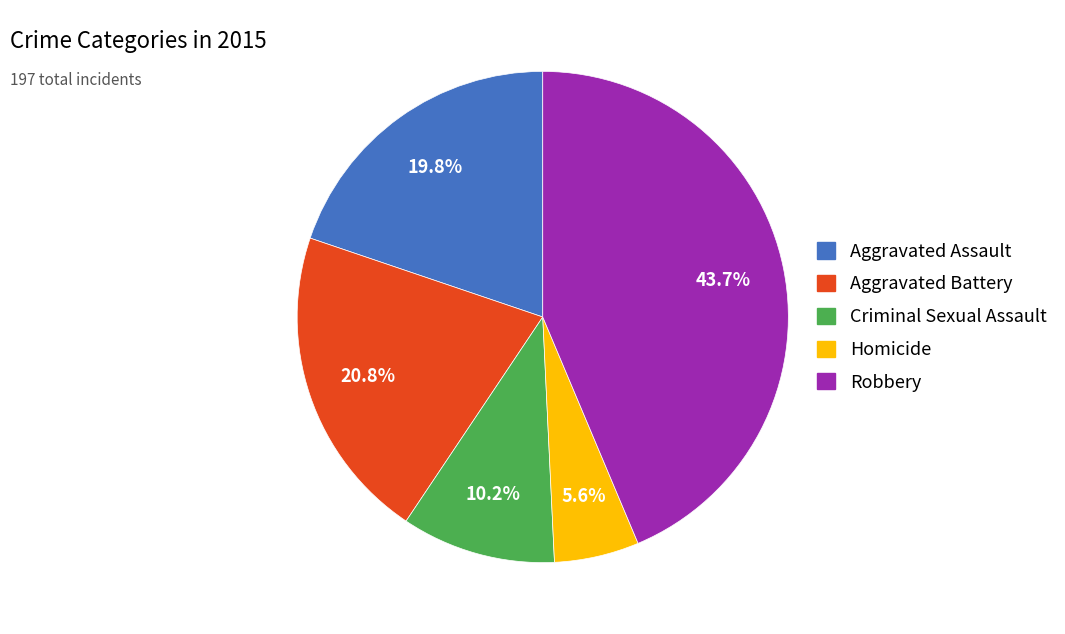

Combined, do Robbery and Homicide account for over 50%?

No